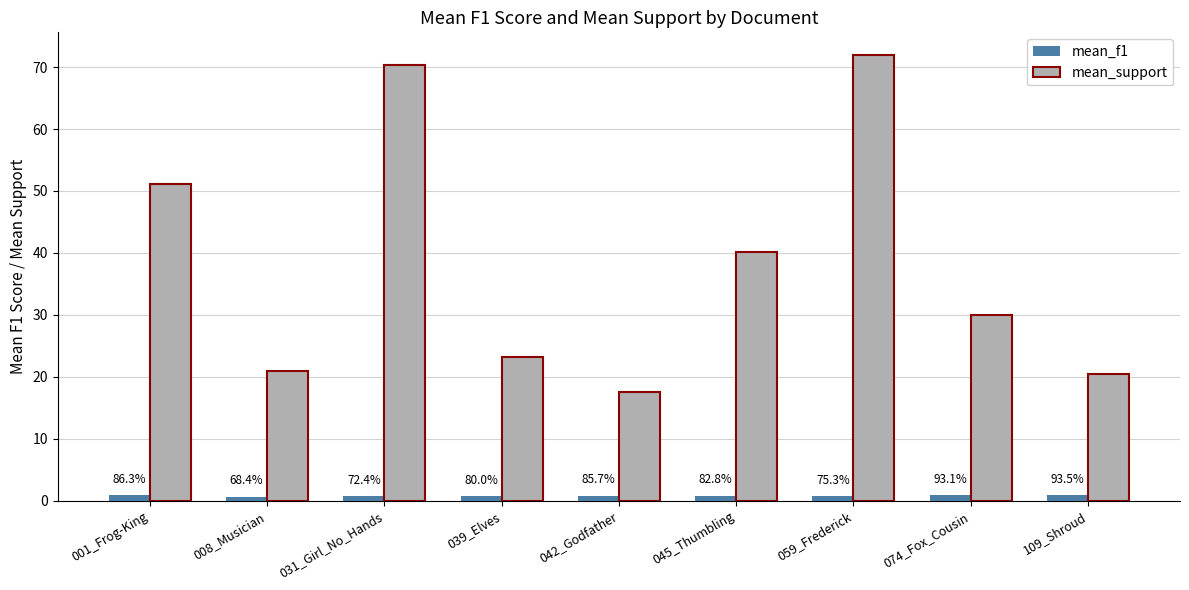

The value of mean_f1 at 074_Fox_Cousin is 0.4. True or false?

False